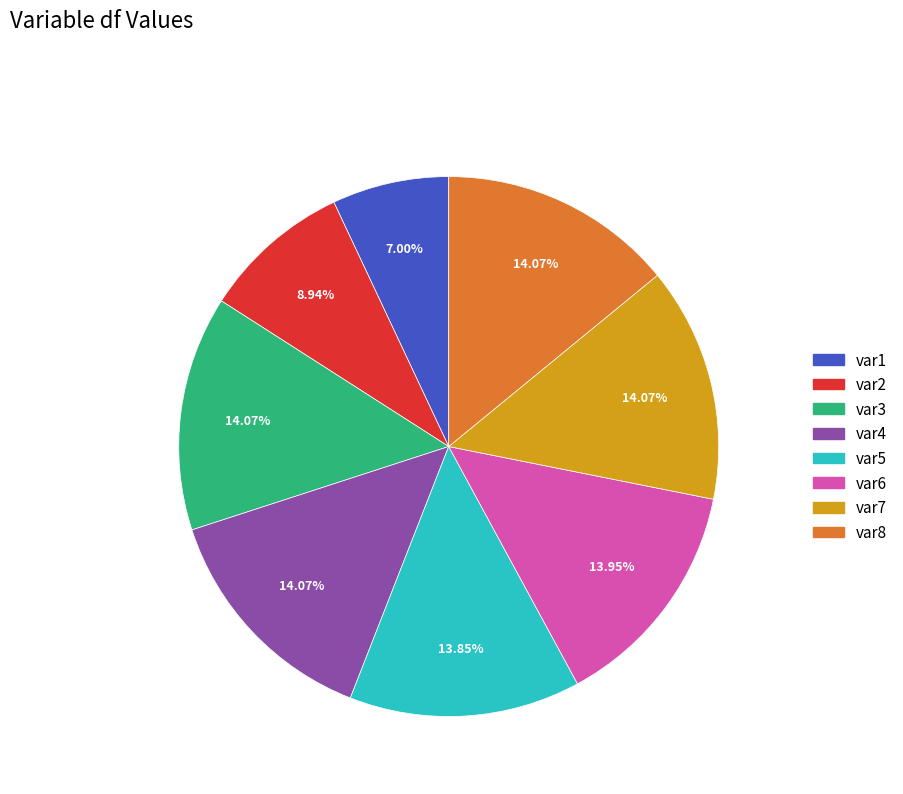

Which has a higher value, var1 or var3?

var3